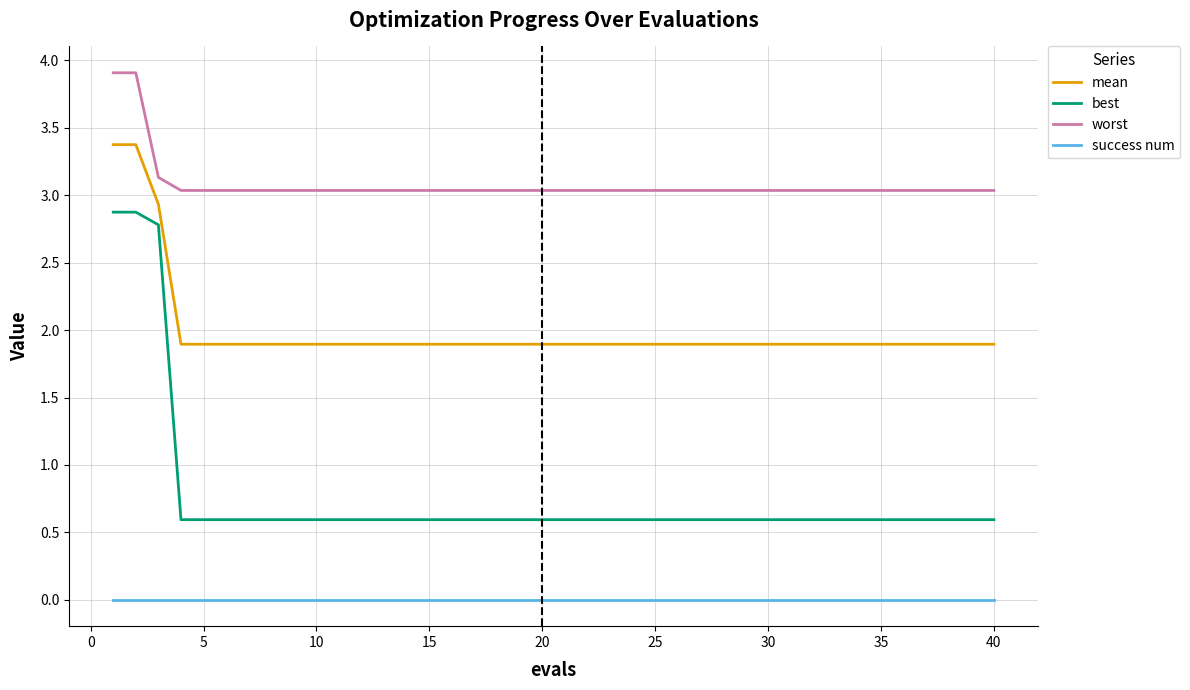

What is the greatest value displayed?

3.9